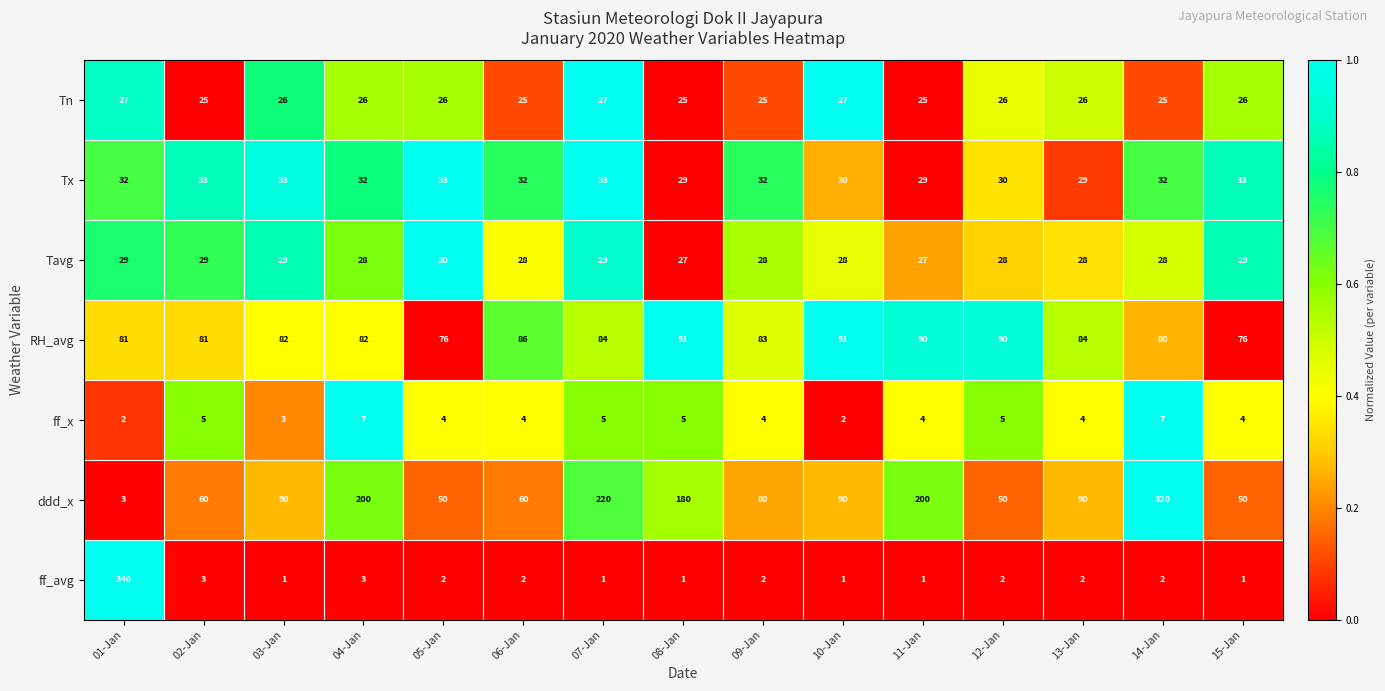

What is the lowest value of the Tavg series?

27